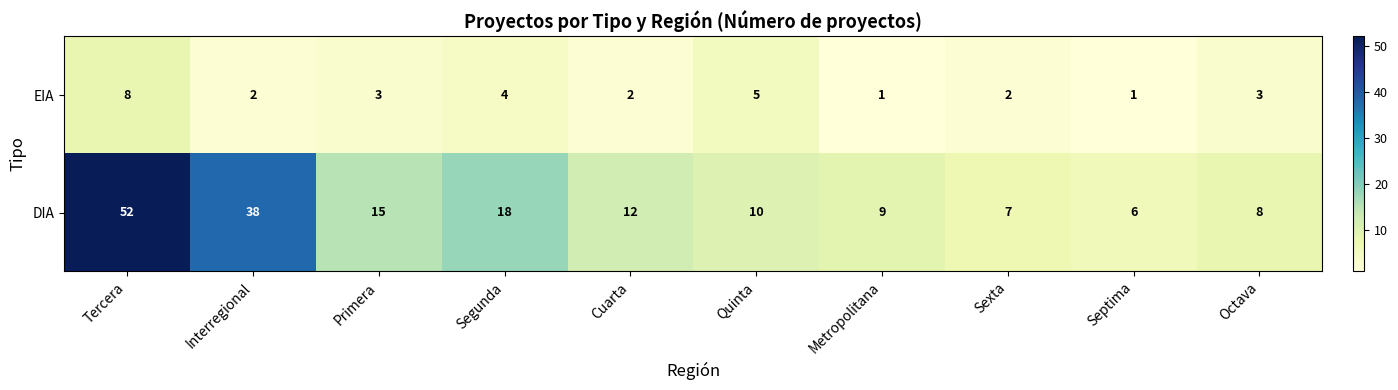

How many categories are shown in the chart?

10